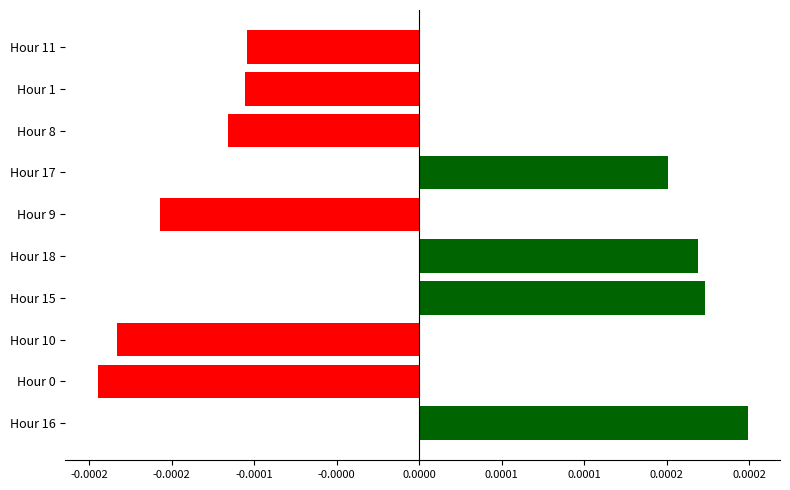

Does the chart contain any negative values?

Yes